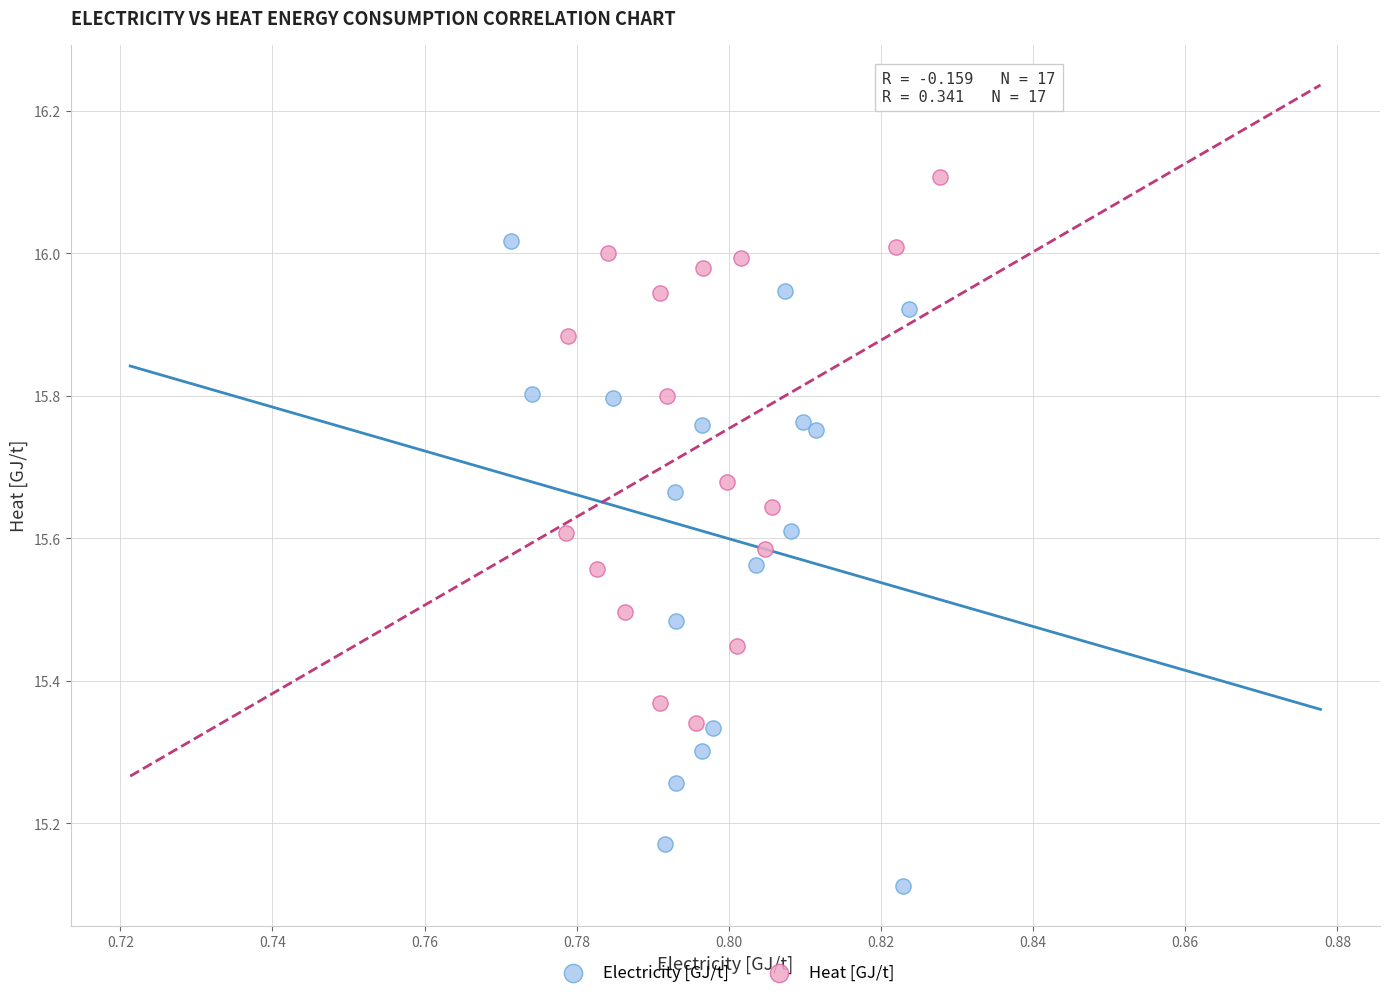

Which series reaches the maximum Y coordinate?

Heat [GJ/t]